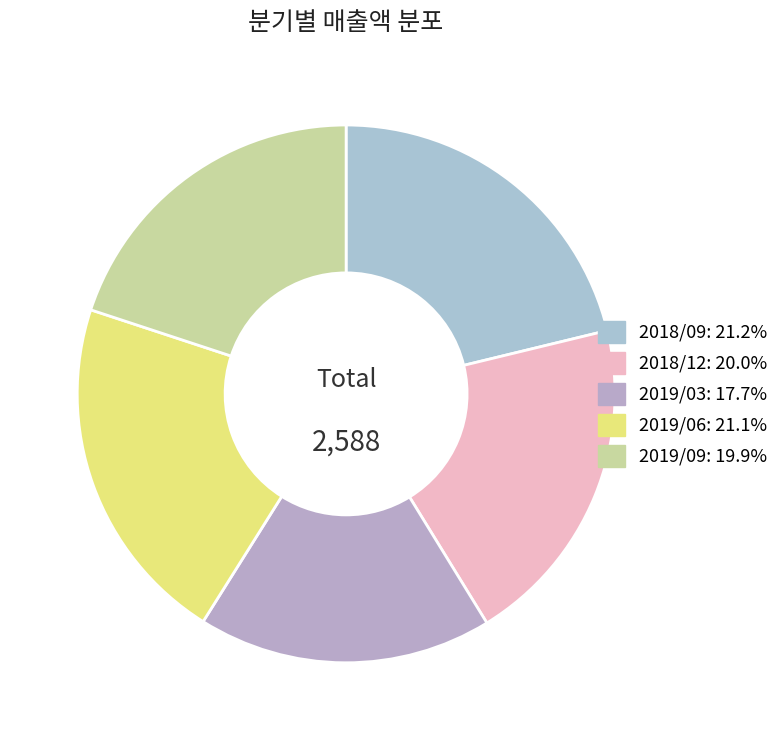

Which slice is the smallest?

2019/03